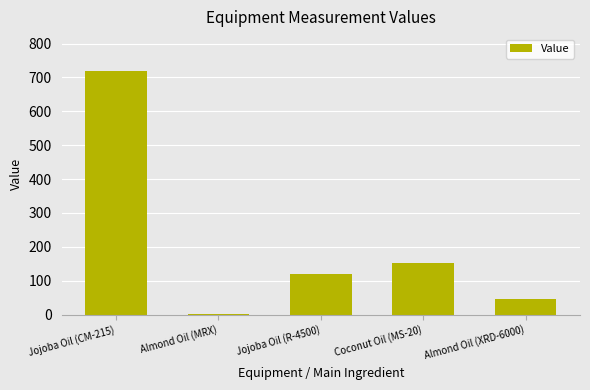

Between Jojoba Oil (R-4500) and Jojoba Oil (CM-215), which is larger?

Jojoba Oil (CM-215)